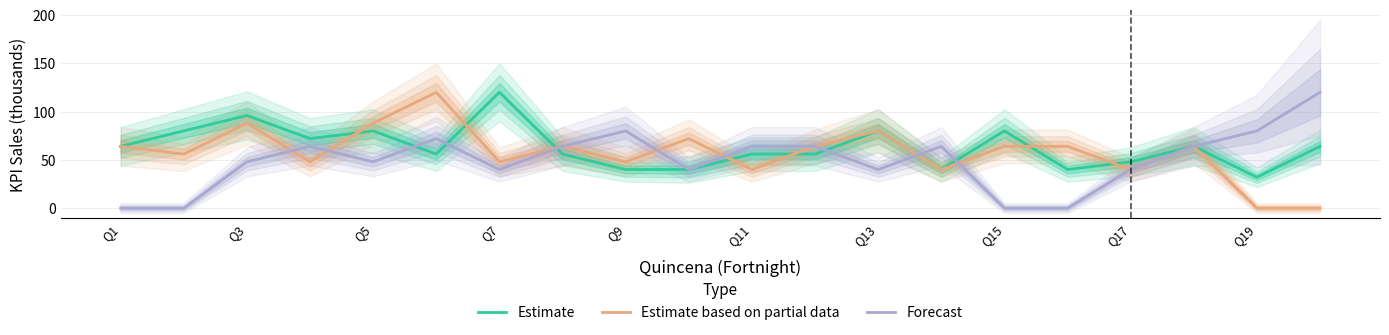

What is the average value of the Estimate series?

63